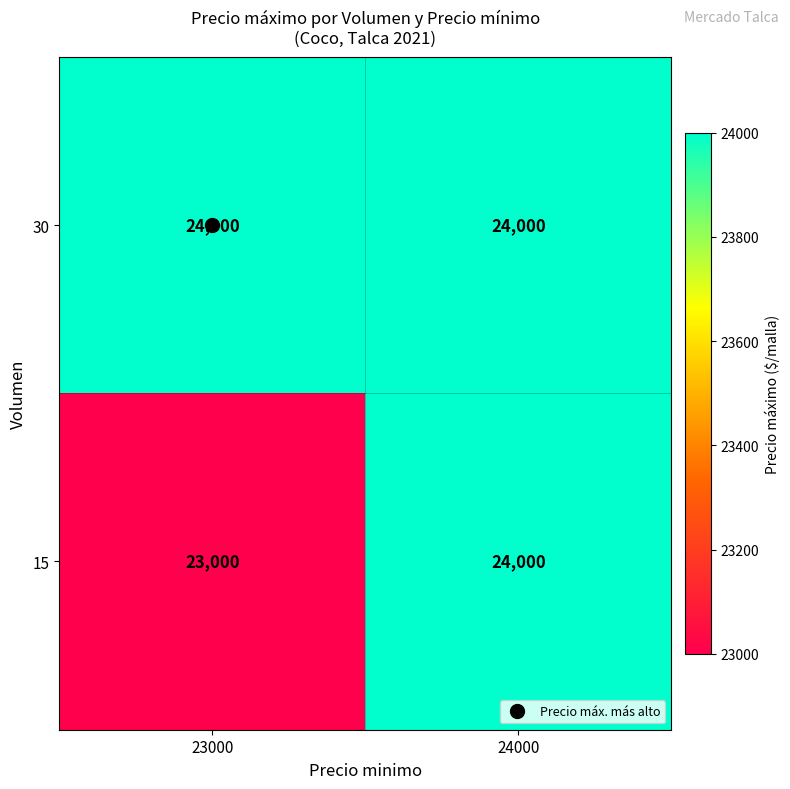

At which category is the sum across all series the highest?

24000